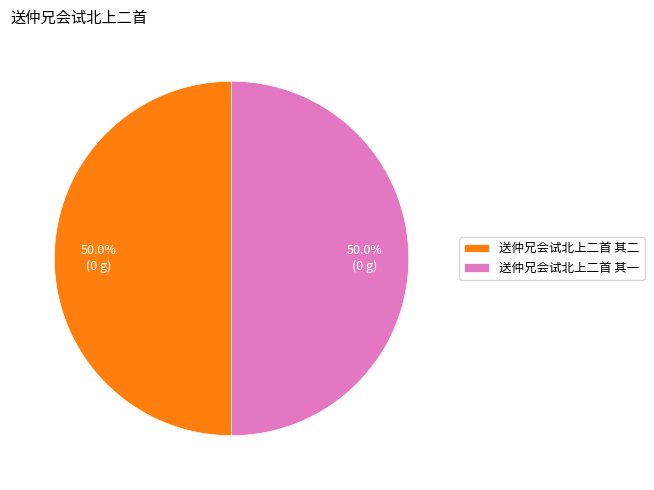

To the nearest percent, what is the average slice percentage?

50%